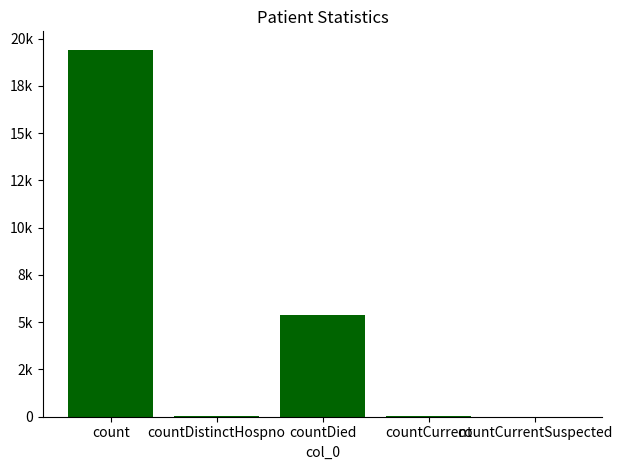

Are the bars grouped side by side (vs. stacked)?

No